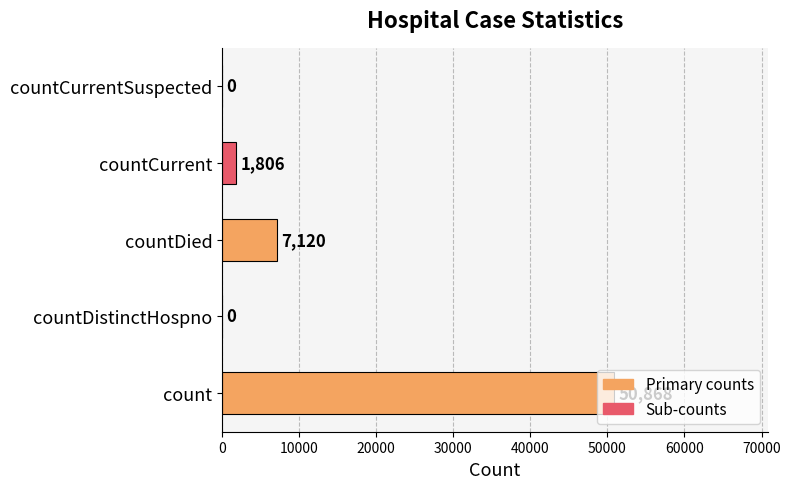

At which label is the value closest to 25434?

countDied